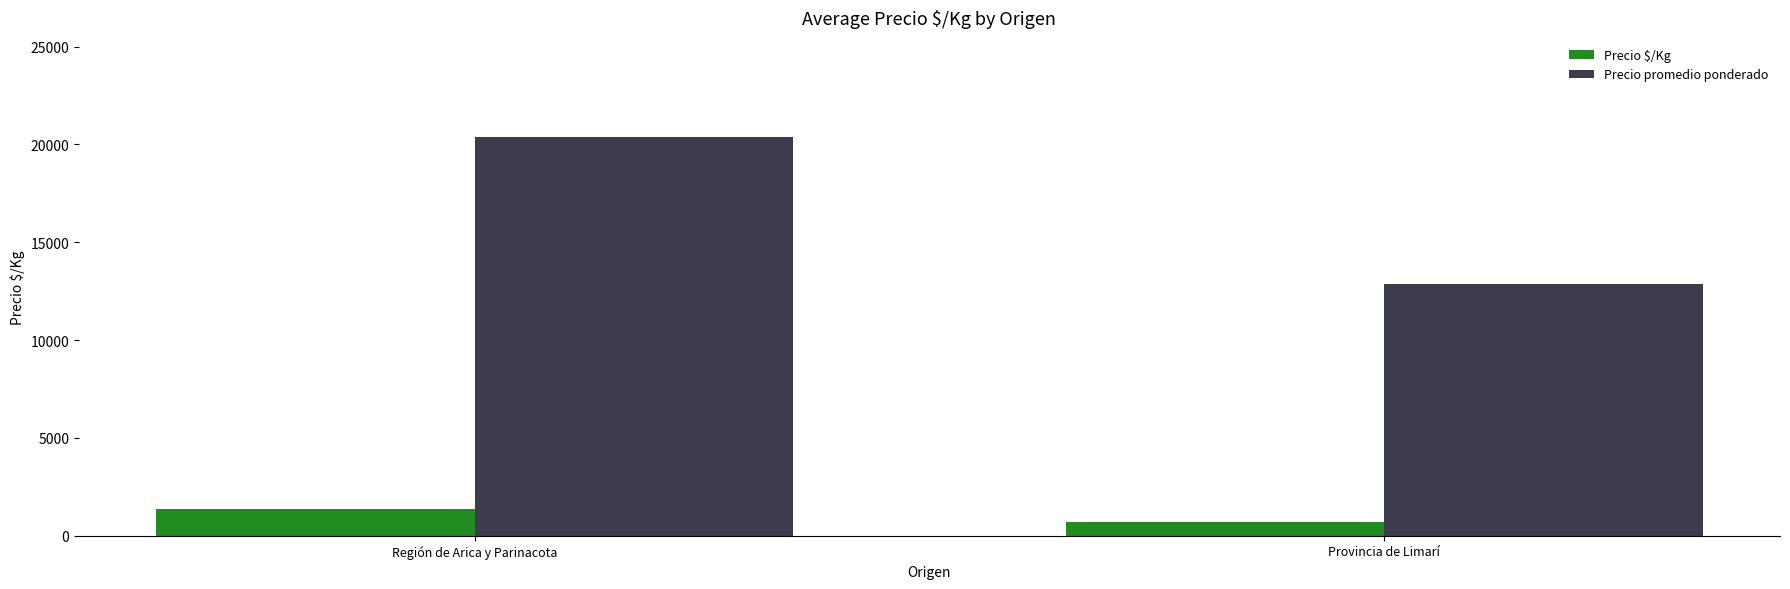

What is the label of the 2nd bar from the left?

Provincia de Limarí